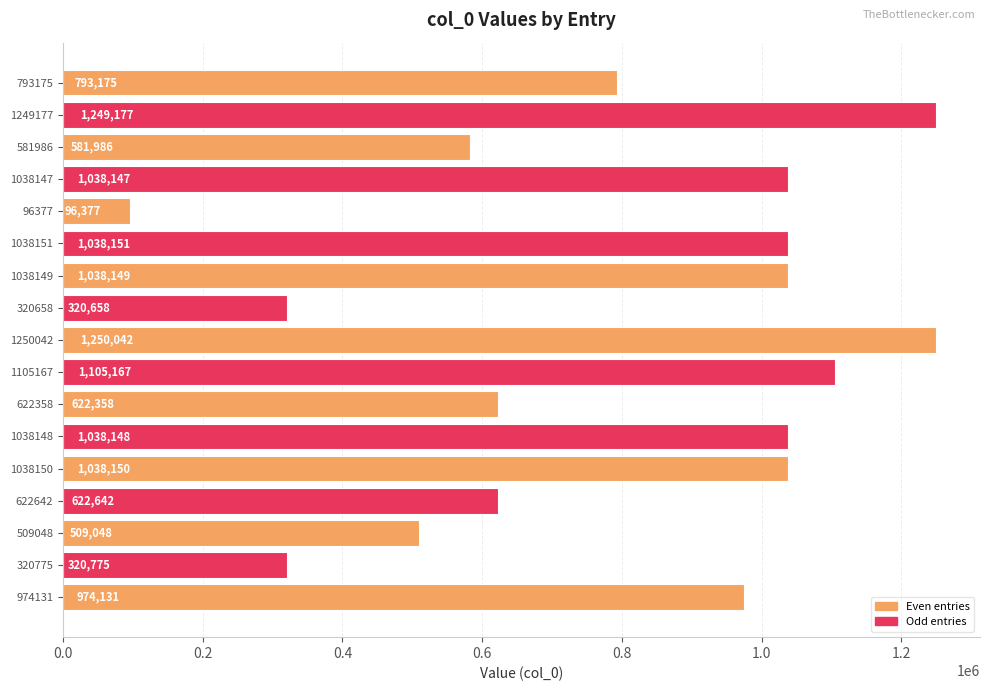

What is the value of the 13th bar from the top?

1038150